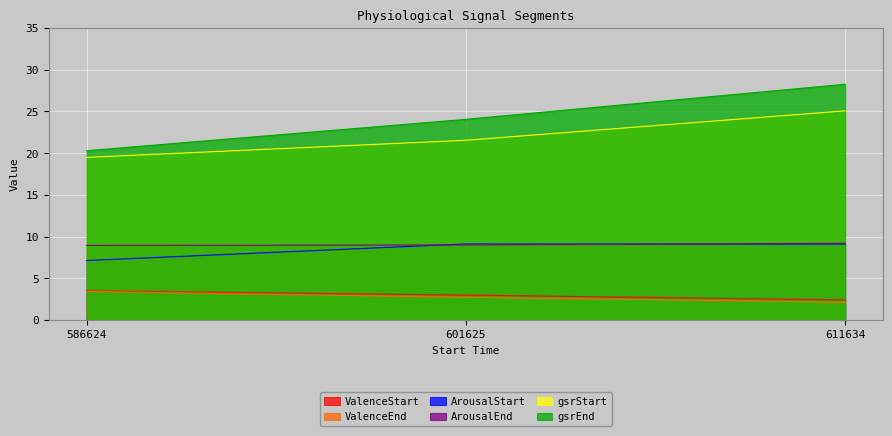

How many lines are shown in the chart?

6